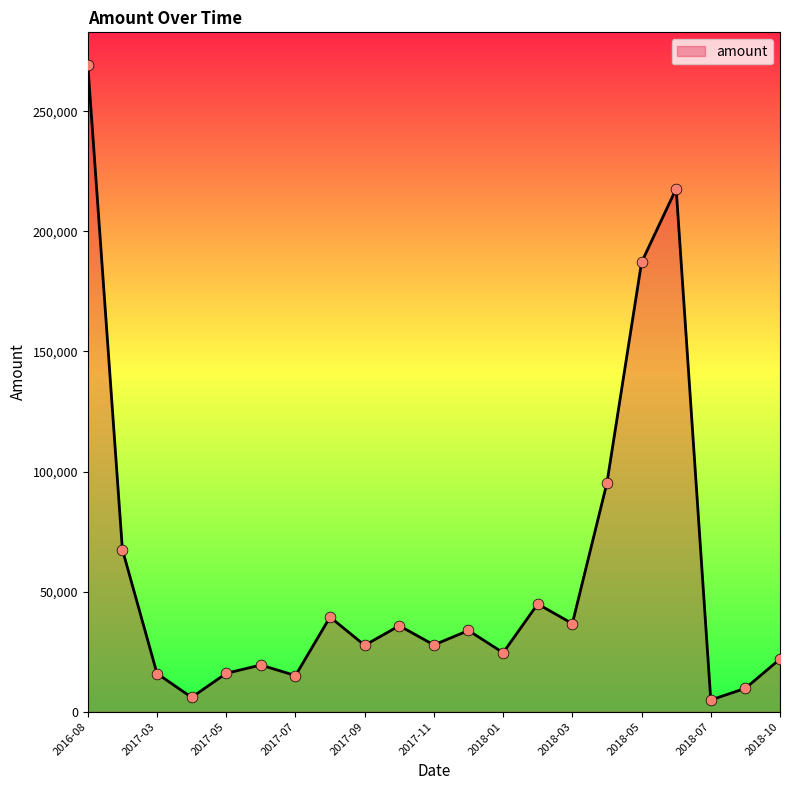

What is the maximum value shown in the chart?

269387